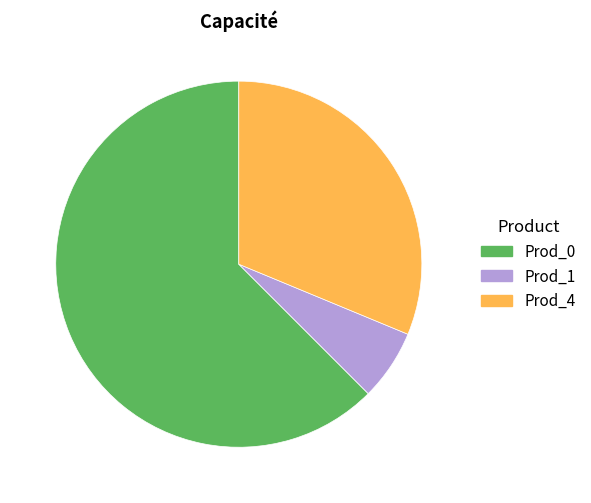

Which category has the biggest portion of the pie?

Prod_0